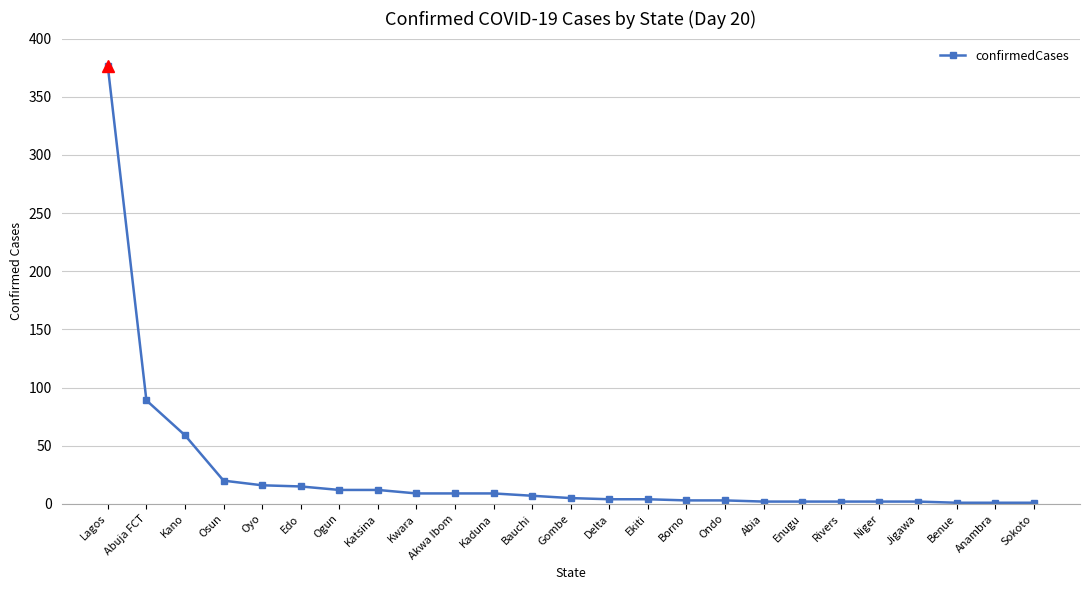

What is the value of the 4th point from the left?

20